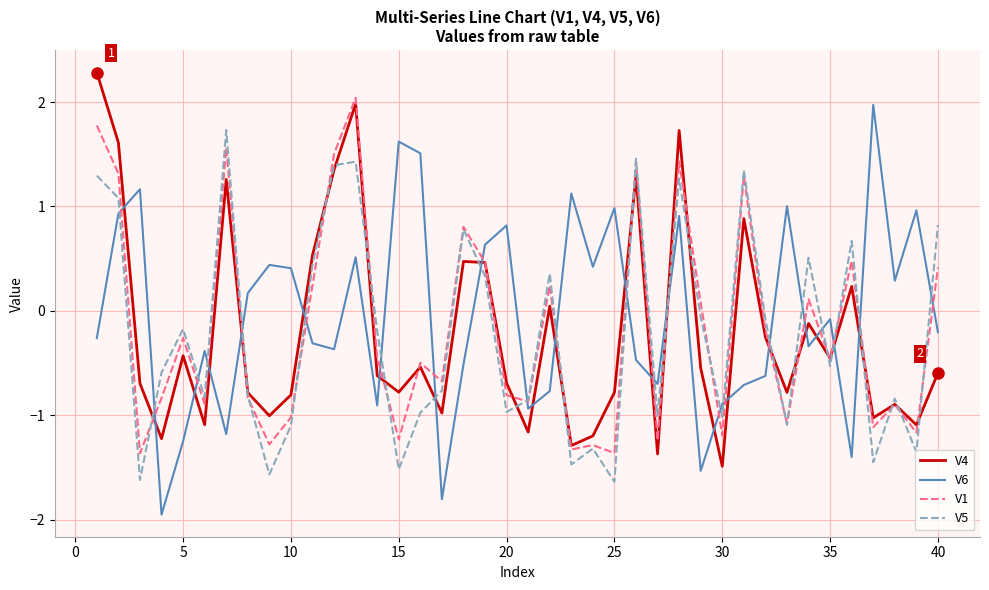

True or false: V5 has more than 0 points higher than both neighbors.

True